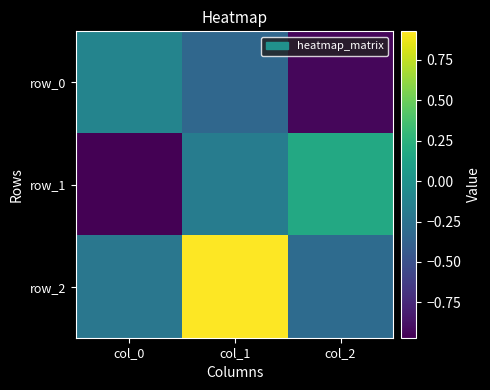

What value does the row_0 series have at col_0?

-0.1